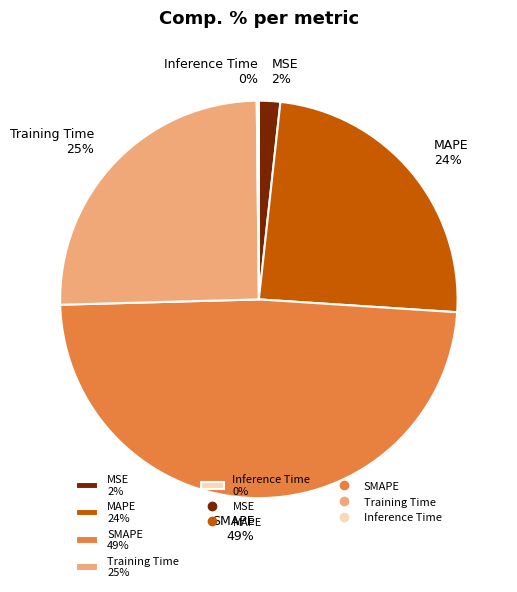

What percentage is the MSE 2% slice, to the nearest percent?

2%